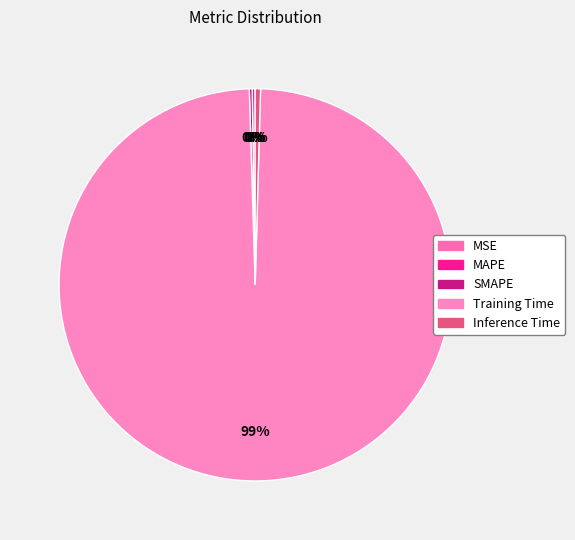

The MSE slice represents 0% of the pie. True or false?

True